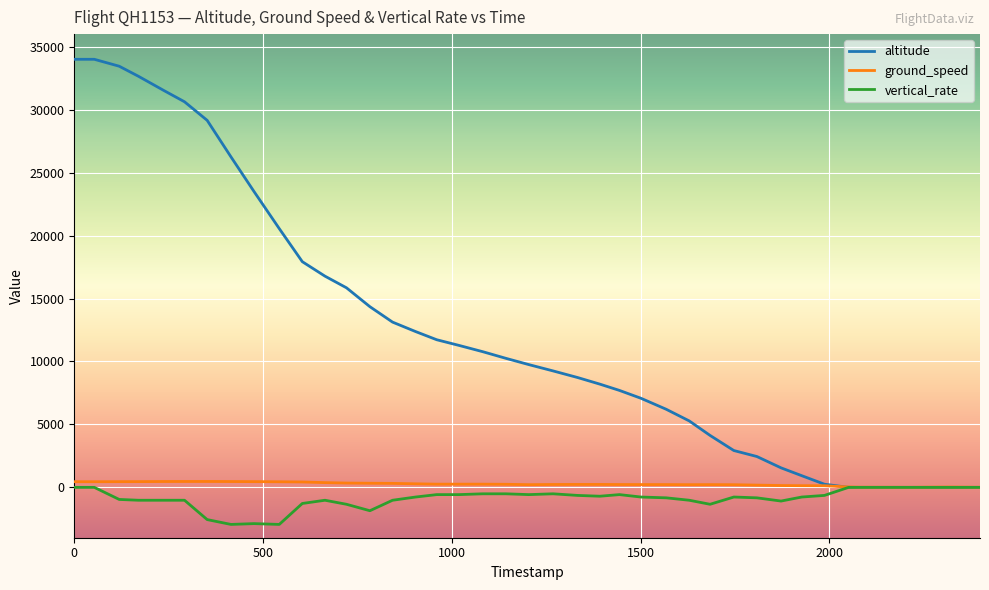

Which series has the largest range (max minus min)?

altitude